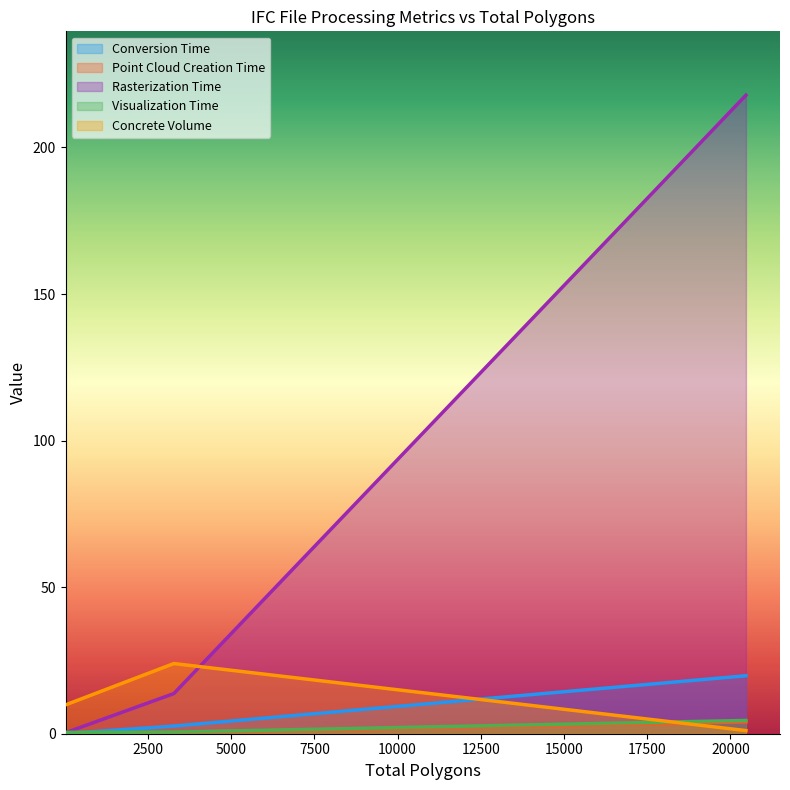

What is the value of the Point Cloud Creation Time point at the 2nd from the left?

0.5